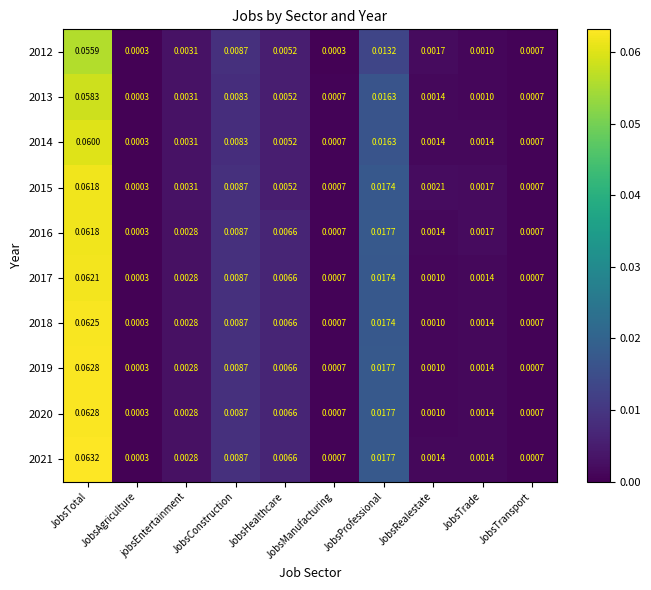

Which series has the largest range (max minus min)?

2021